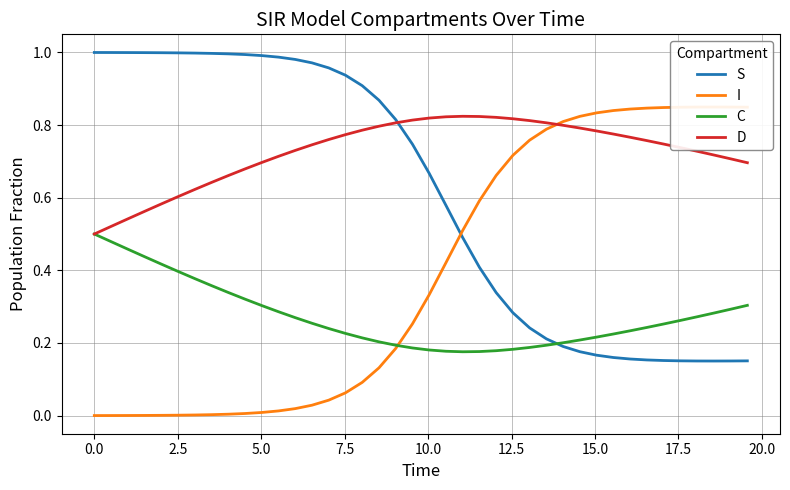

What is the sum of all D values?

29.1